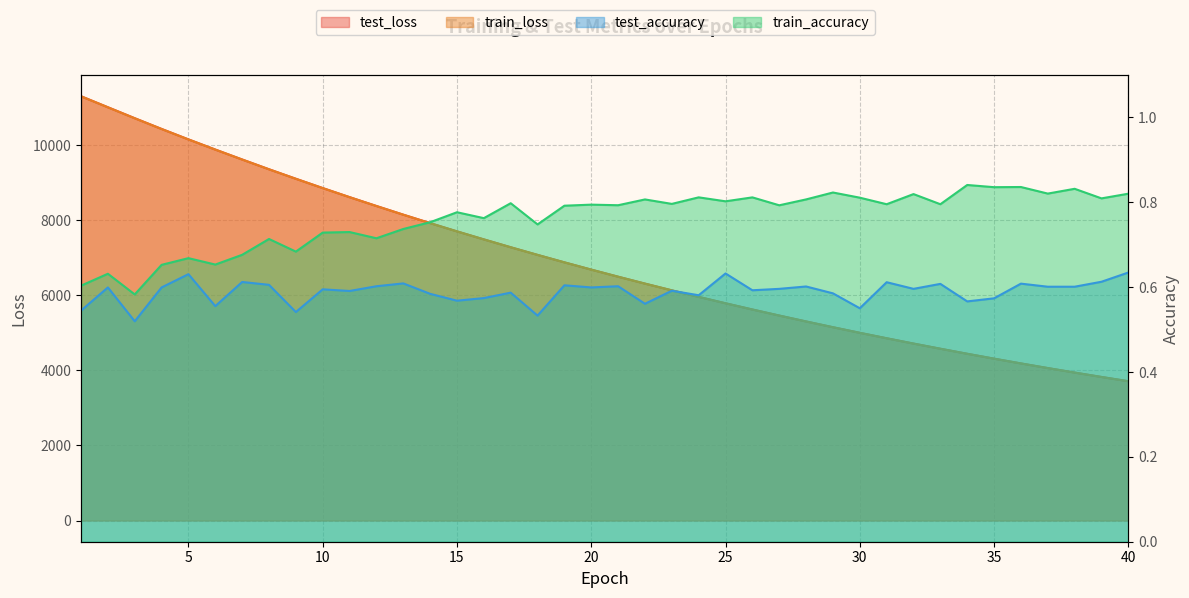

What is the value of the train_loss point at the 38th from the left?

3940.1